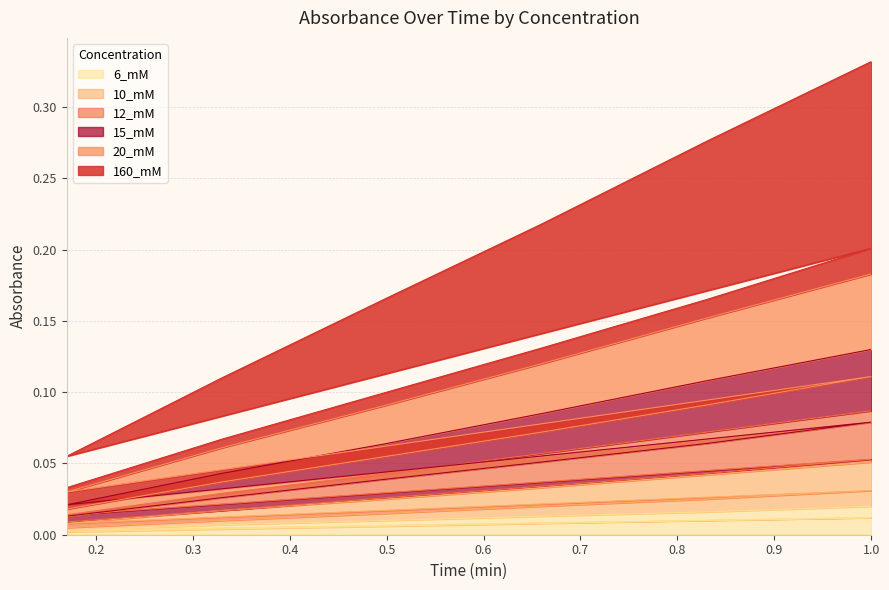

Which has a higher value, 0.33 or 1.0?

1.0